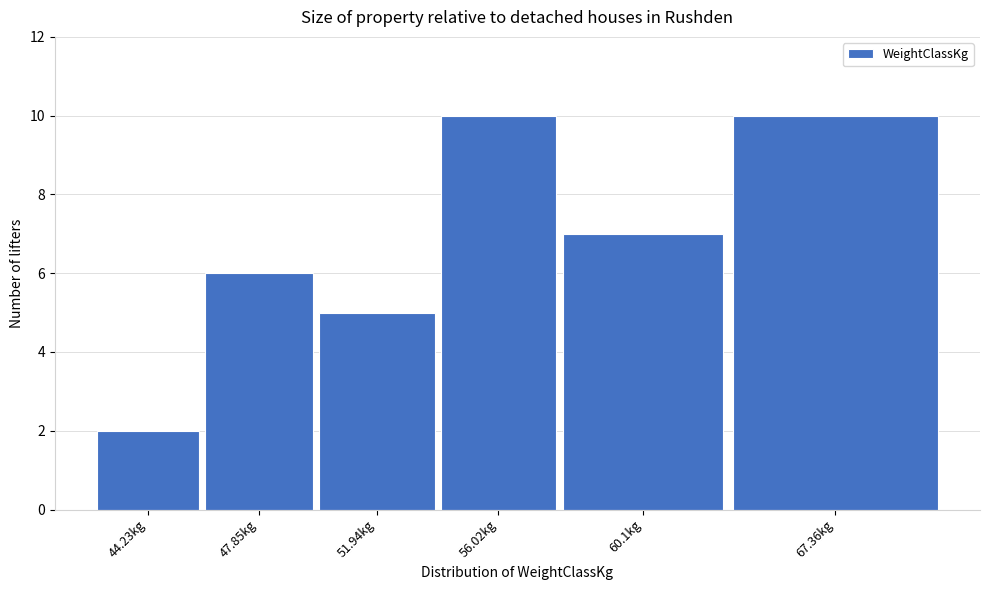

Reading left to right, transcribe all the data shown in this chart.

44.23kg=2	47.85kg=6	51.94kg=5	56.02kg=10	60.1kg=7	67.36kg=10